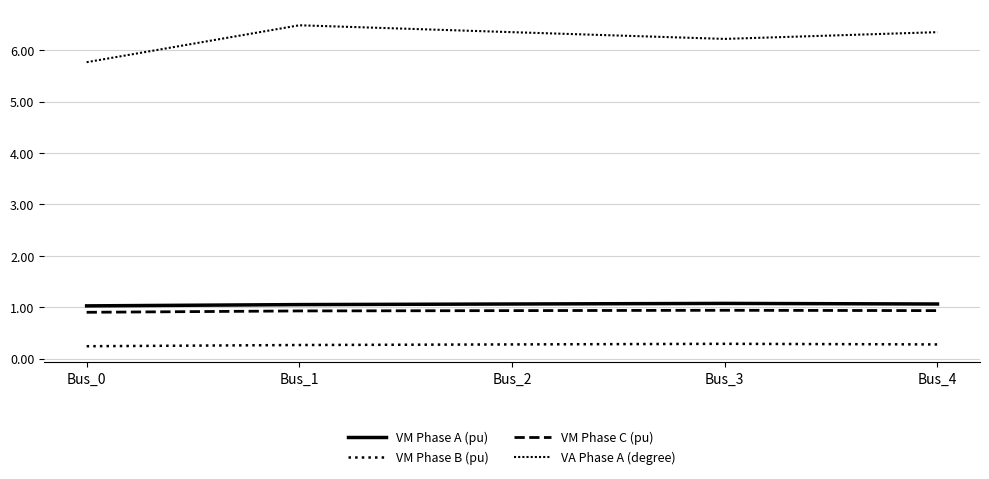

How many lines are shown in the chart?

4